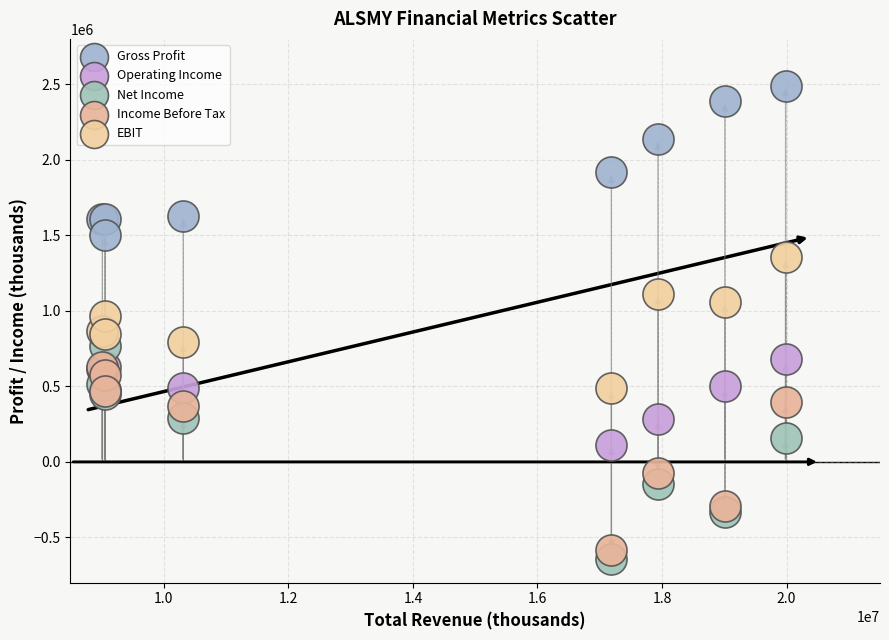

Which series contains the highest Y value?

Gross Profit